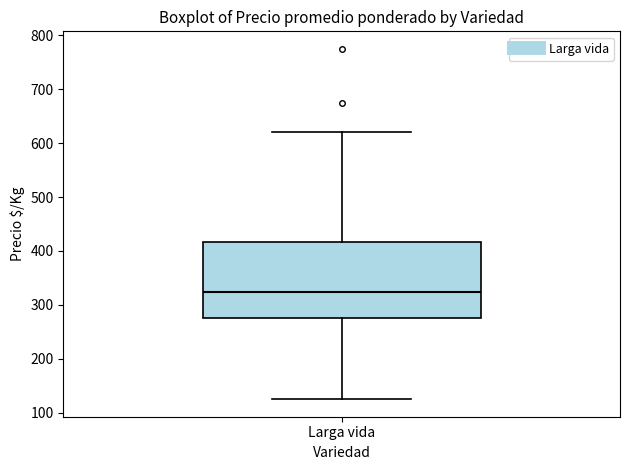

Where does the lower whisker of the box for Larga vida end on the y-axis? The values are not printed on the chart, so give them approximately, as read against the axis.

130